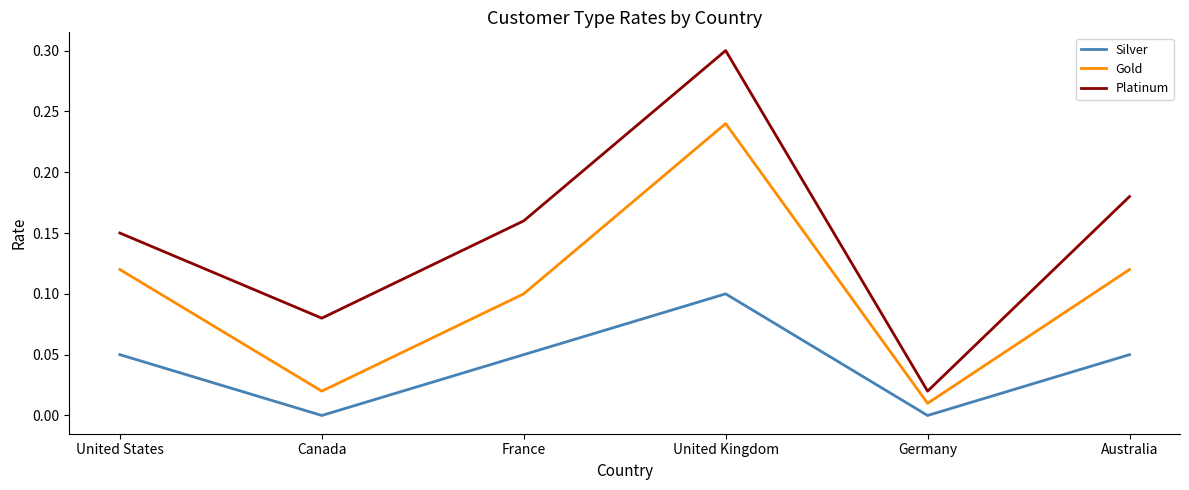

True or false: Platinum and Silver intersect in this chart.

False